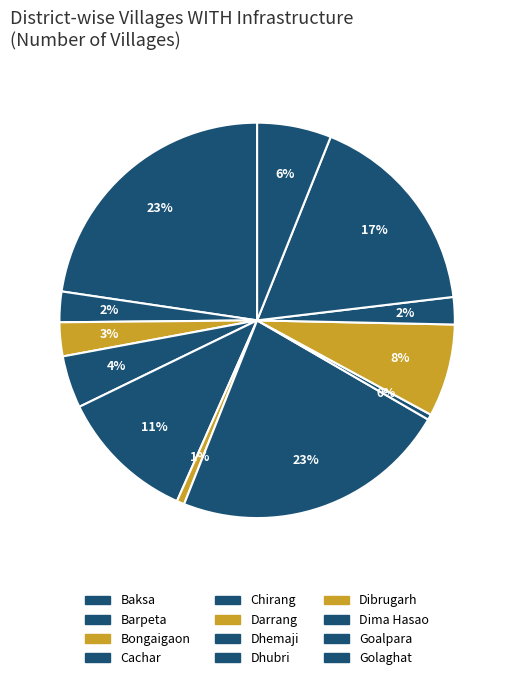

Is it true that Dhemaji is 8% of the pie?

False